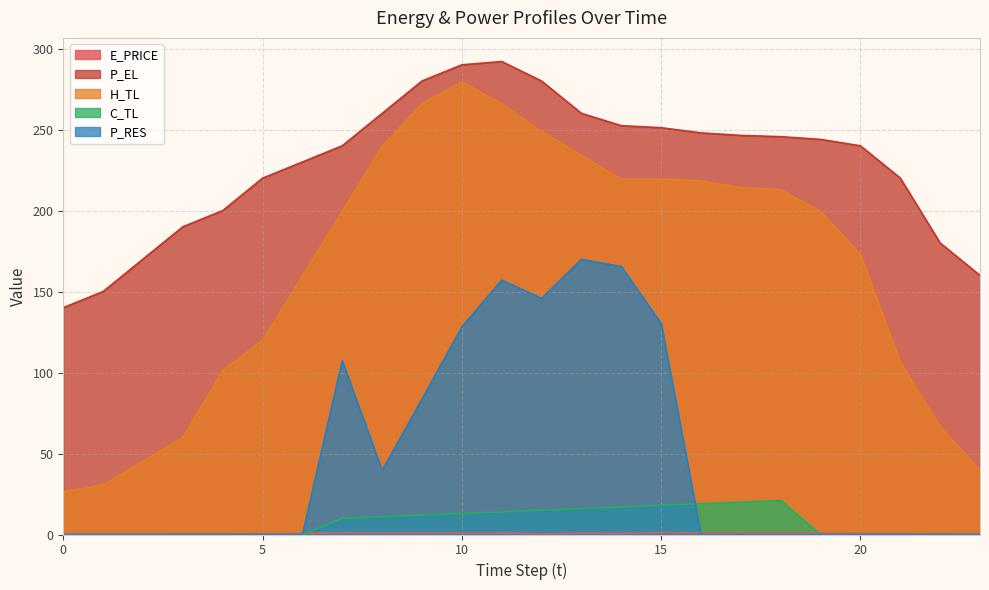

Rank the series by their maximum value, from highest to lowest.

P_EL, H_TL, P_RES, C_TL, E_PRICE